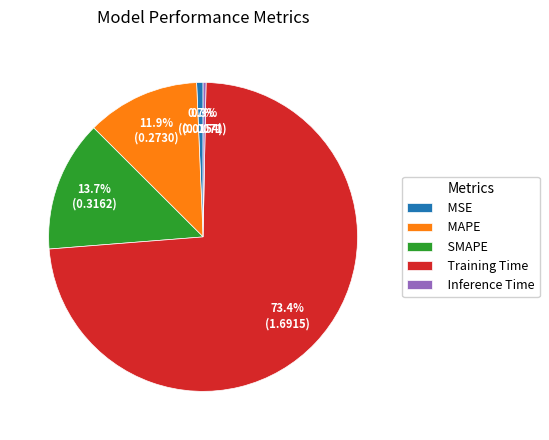

Count the number of slices in the pie.

5